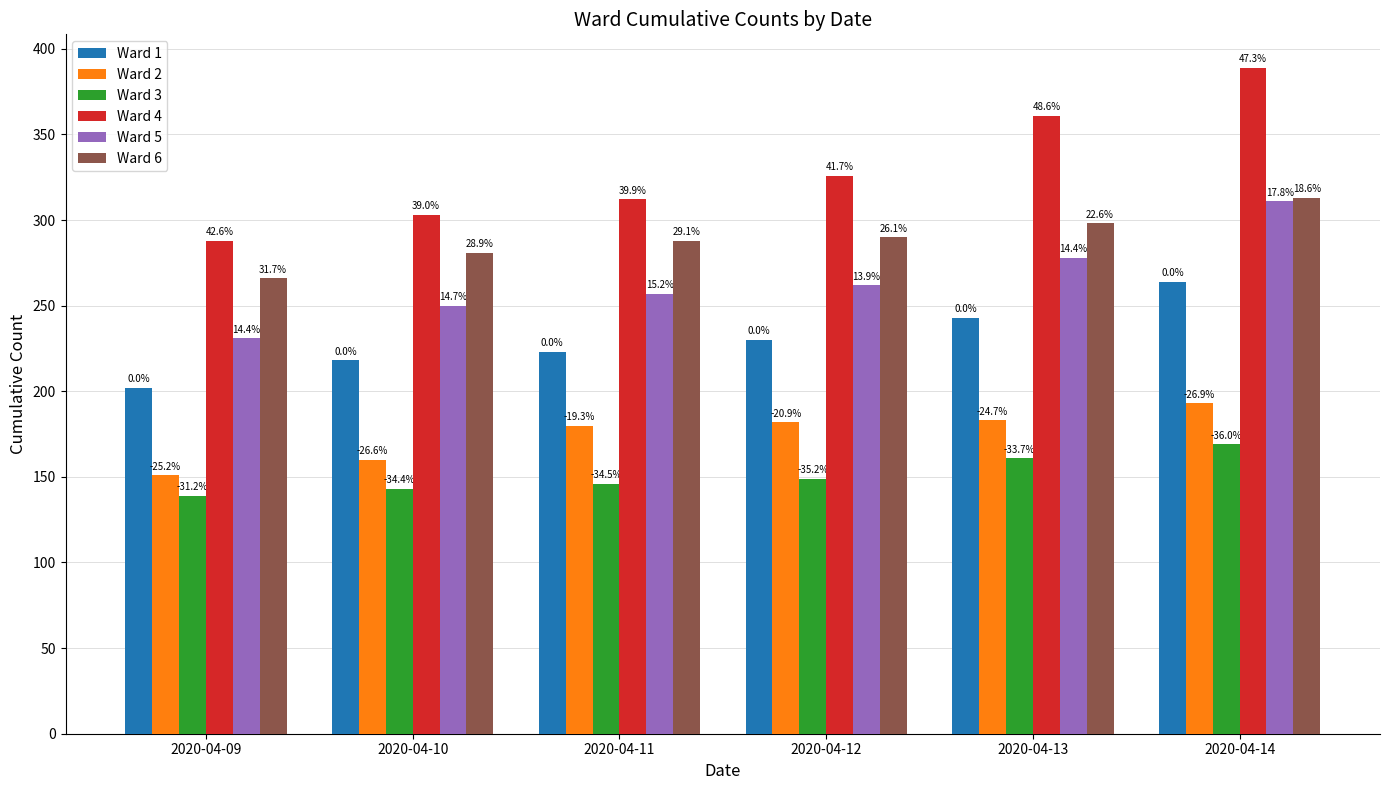

Between 2020-04-13 and 2020-04-14, which is larger?

2020-04-14